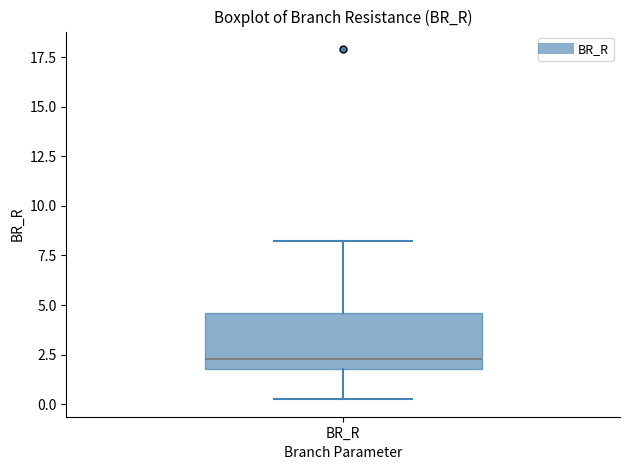

Where is the lower edge of the box for BR_R on the y-axis? The values are not printed on the chart, so give them approximately, as read against the axis.

2.0